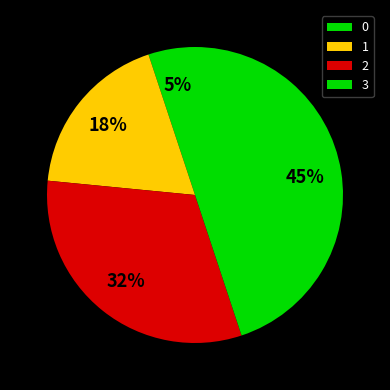

Is it true that 3 is 45% of the pie?

True